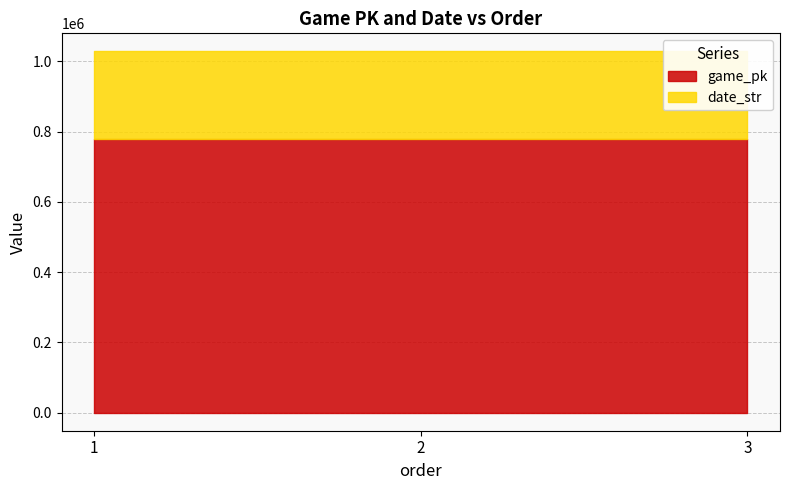

Does the chart have visible grid lines?

Yes